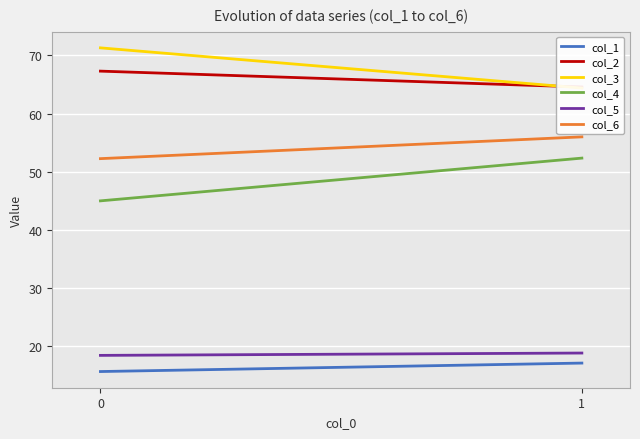

The value of col_3 at 1 is 89.0. True or false?

False